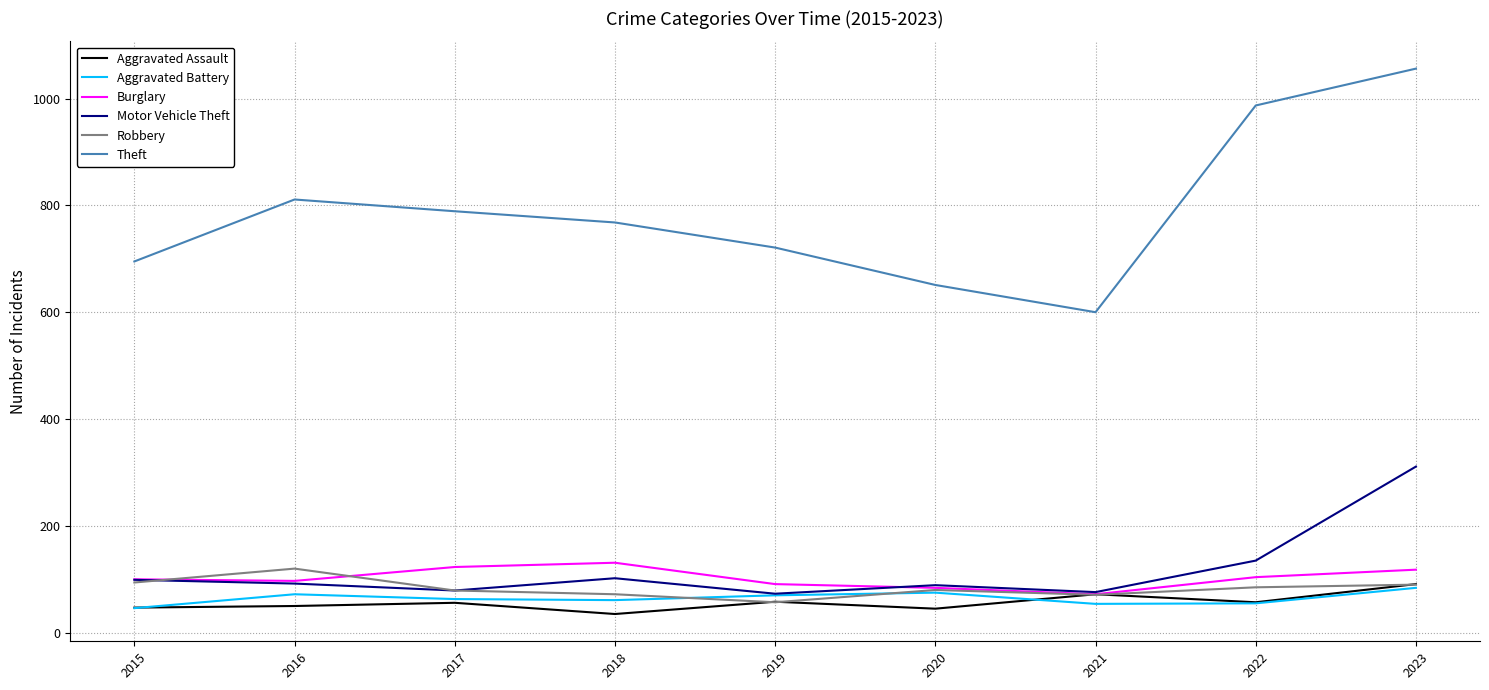

Where does the Theft series first go above 768?

2016